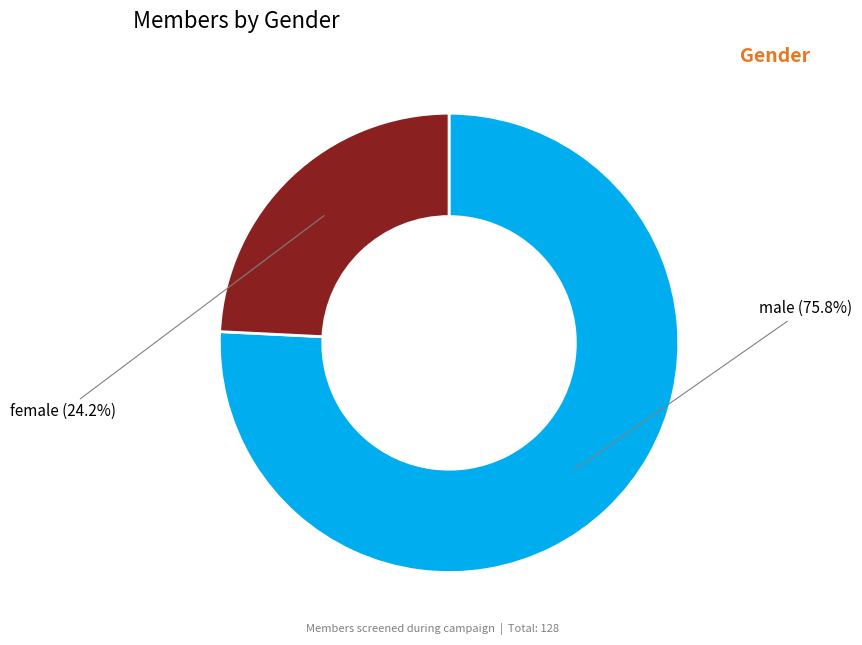

How many slices are in this pie chart?

2